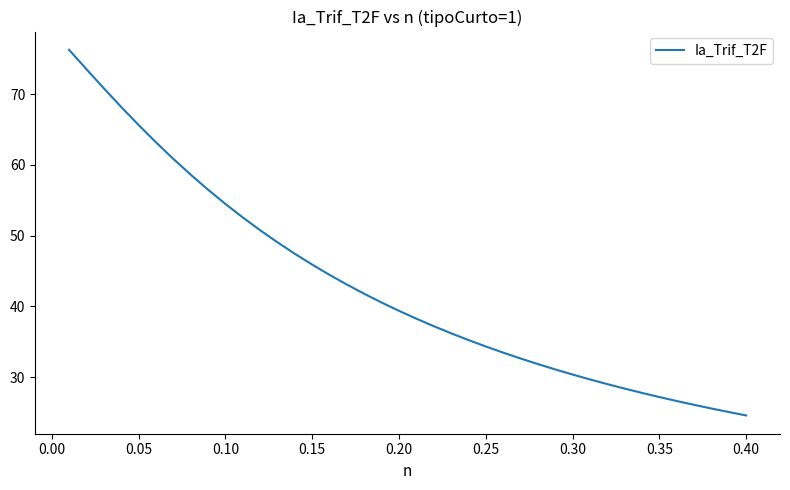

What is the difference between the maximum and second lowest values?

51.2